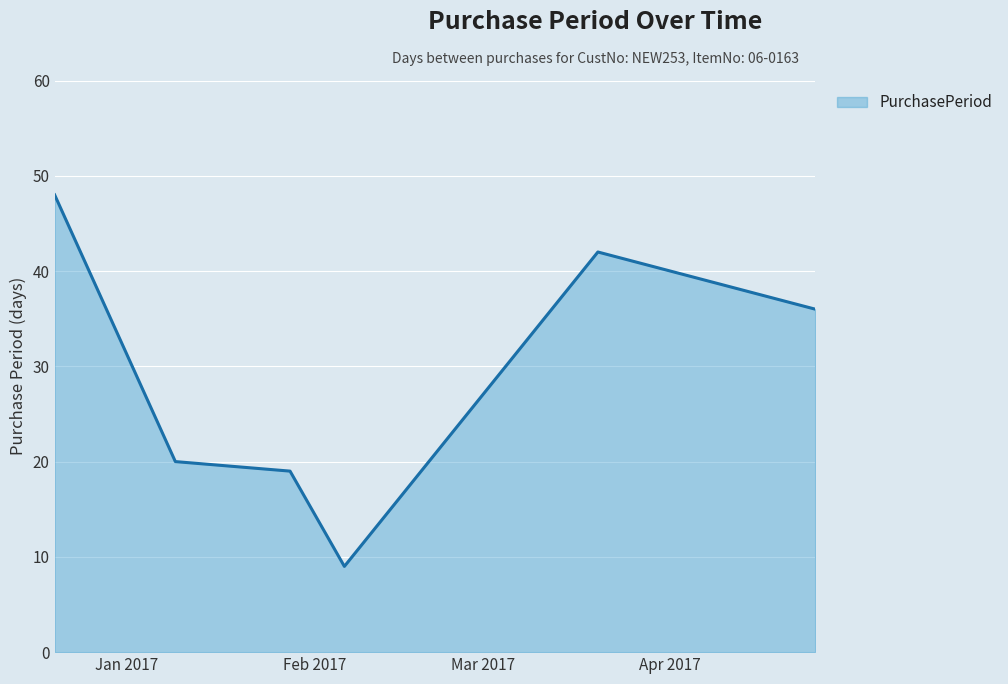

True or false: the data has more than 0 interior local peaks.

True